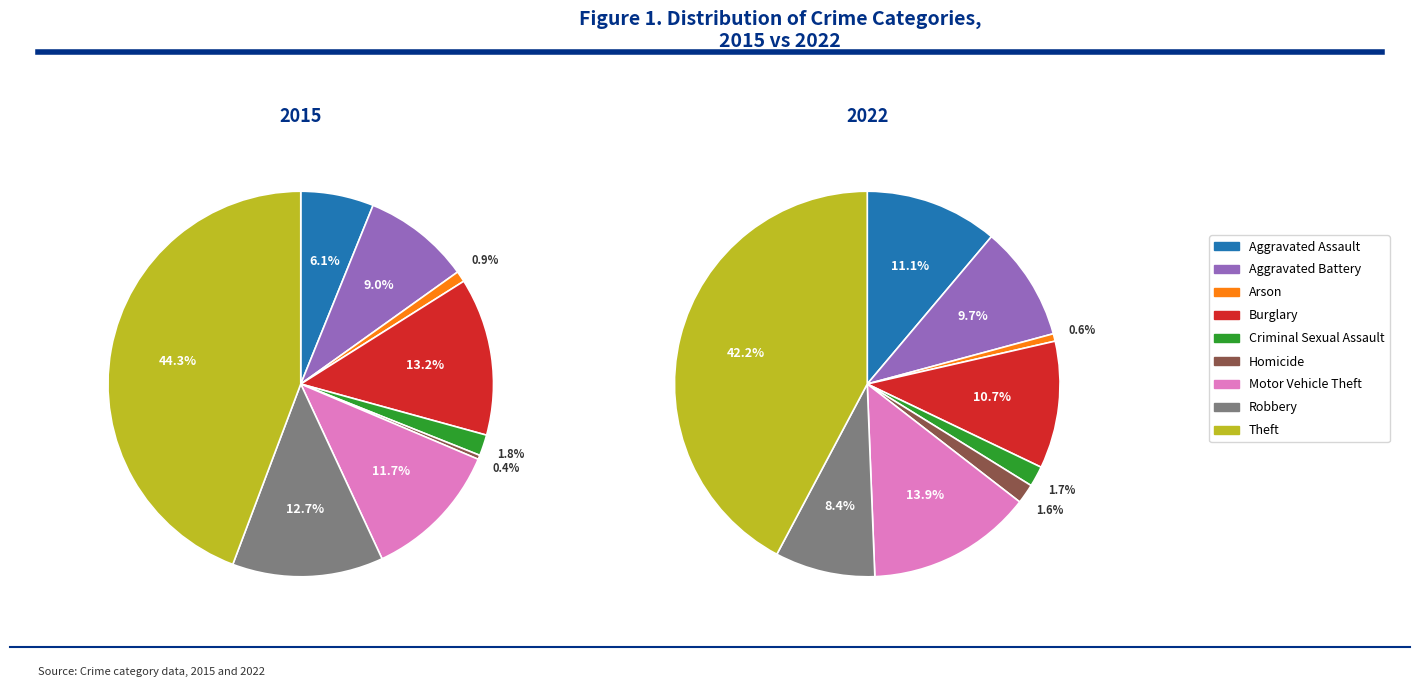

What percentage do Burglary and Robbery together represent?

25.9%